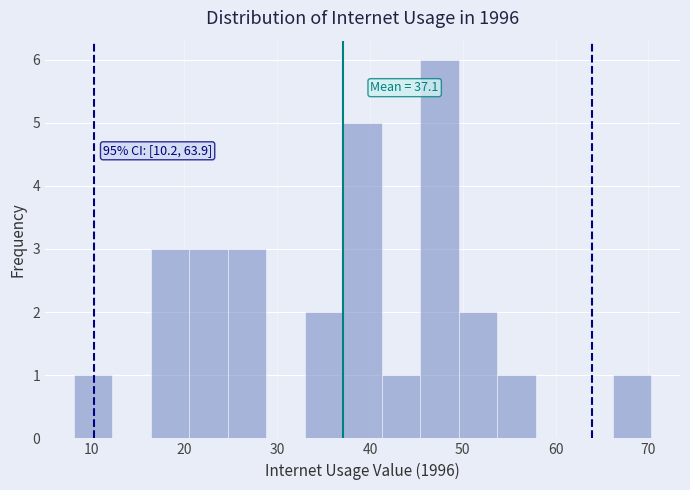

Over which range of the x-axis is the bar tallest?

45 to 50